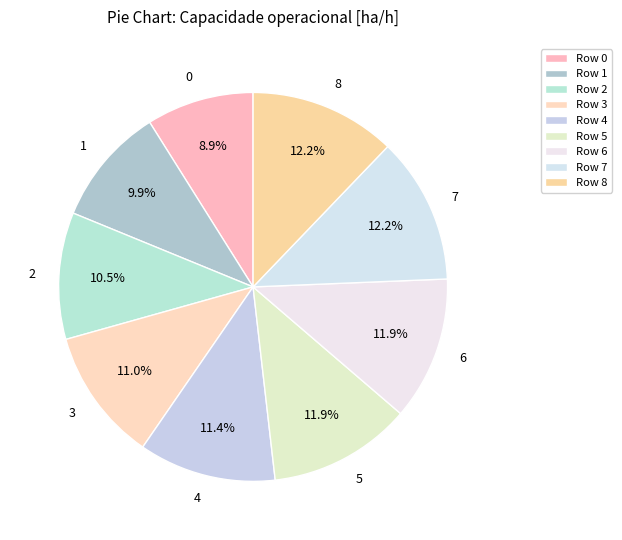

Approximately how many times larger is the value at 2 compared to 6?

0.9